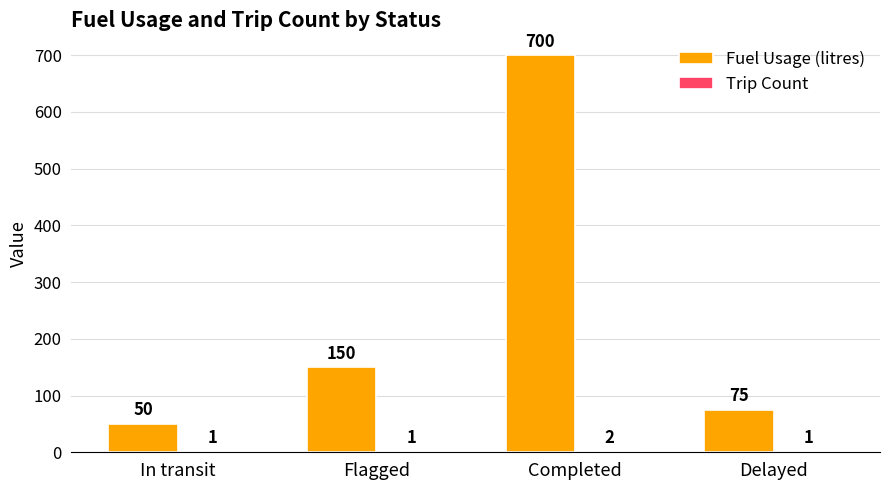

The value of Fuel Usage (litres) at Flagged is 99. True or false?

False